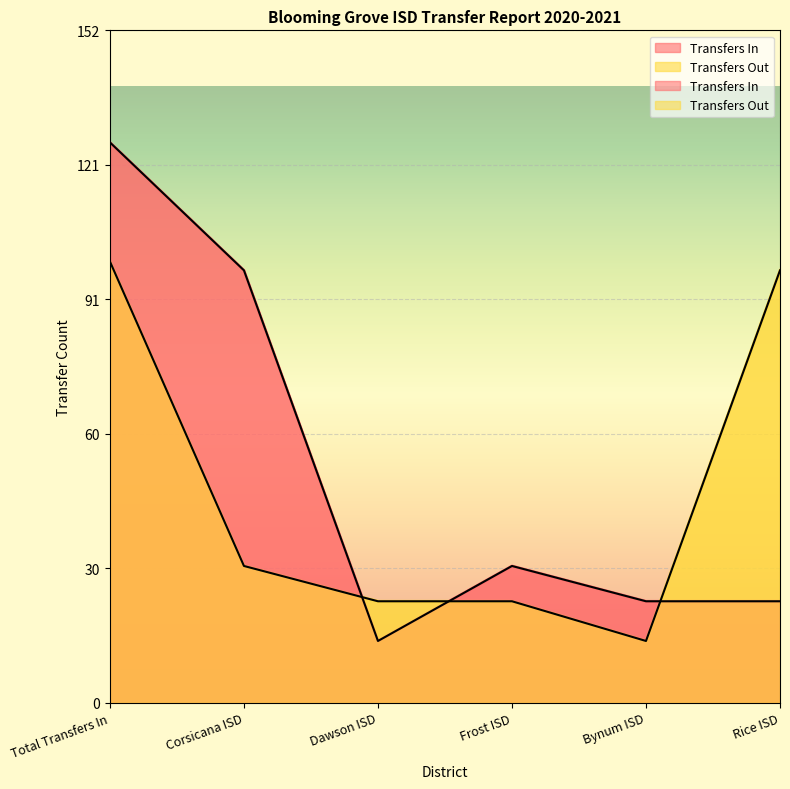

At how many categories does at least one series exceed 28?

4